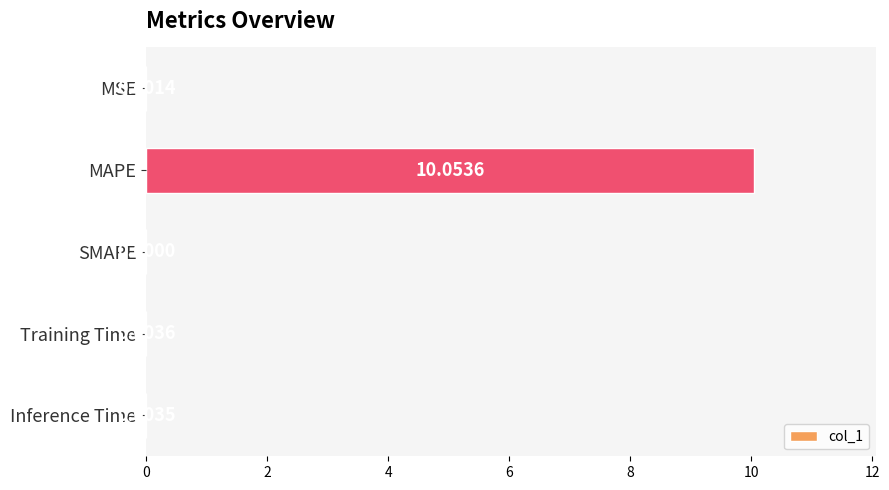

What is the greatest value displayed?

10.1